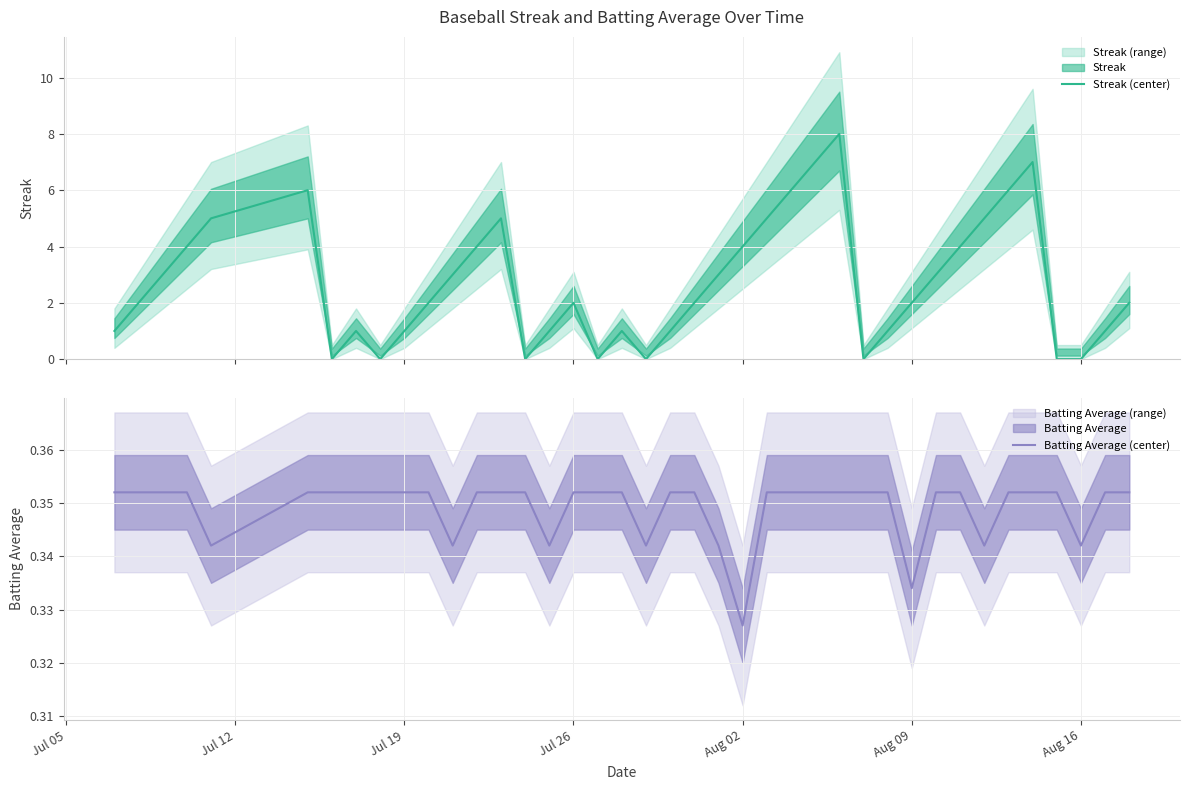

What is the value of the Batting Average (center) point at the 3rd from the left?

0.4